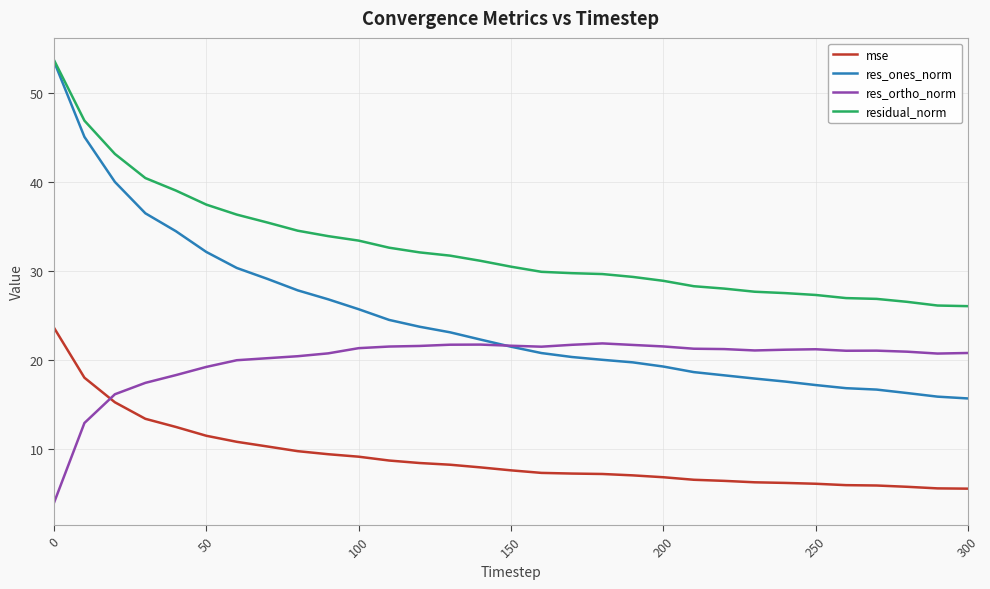

True or false: res_ones_norm and mse cross at least once.

False